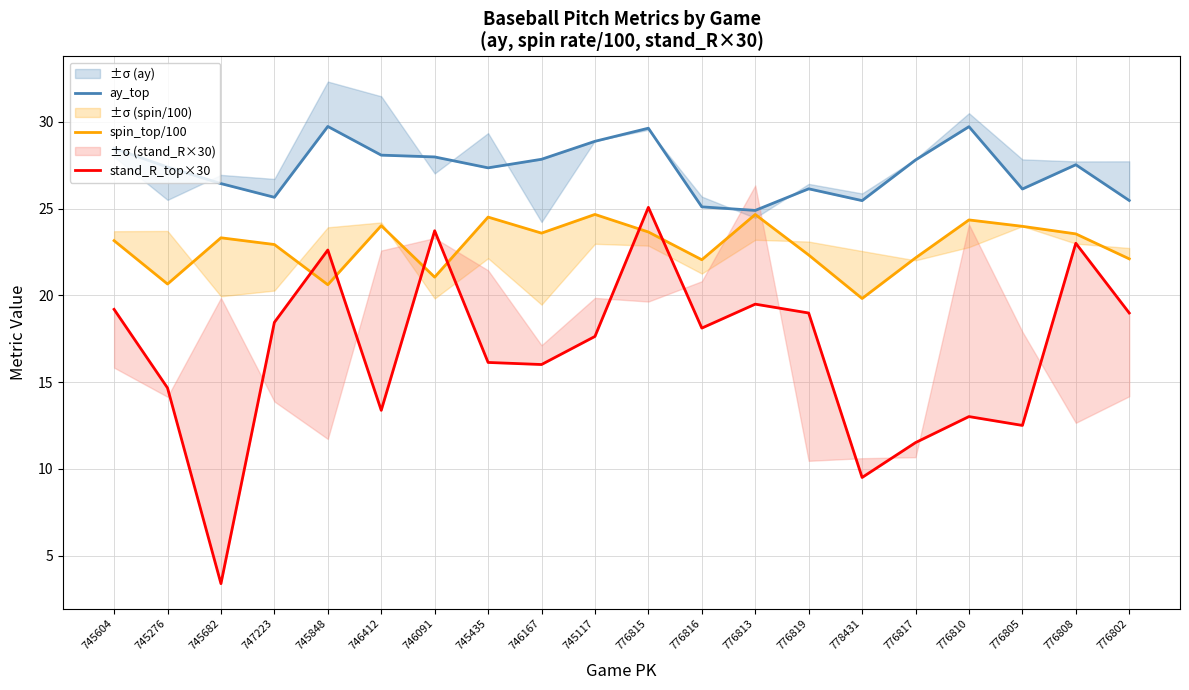

What is the average value of the ay_top series?

27.3